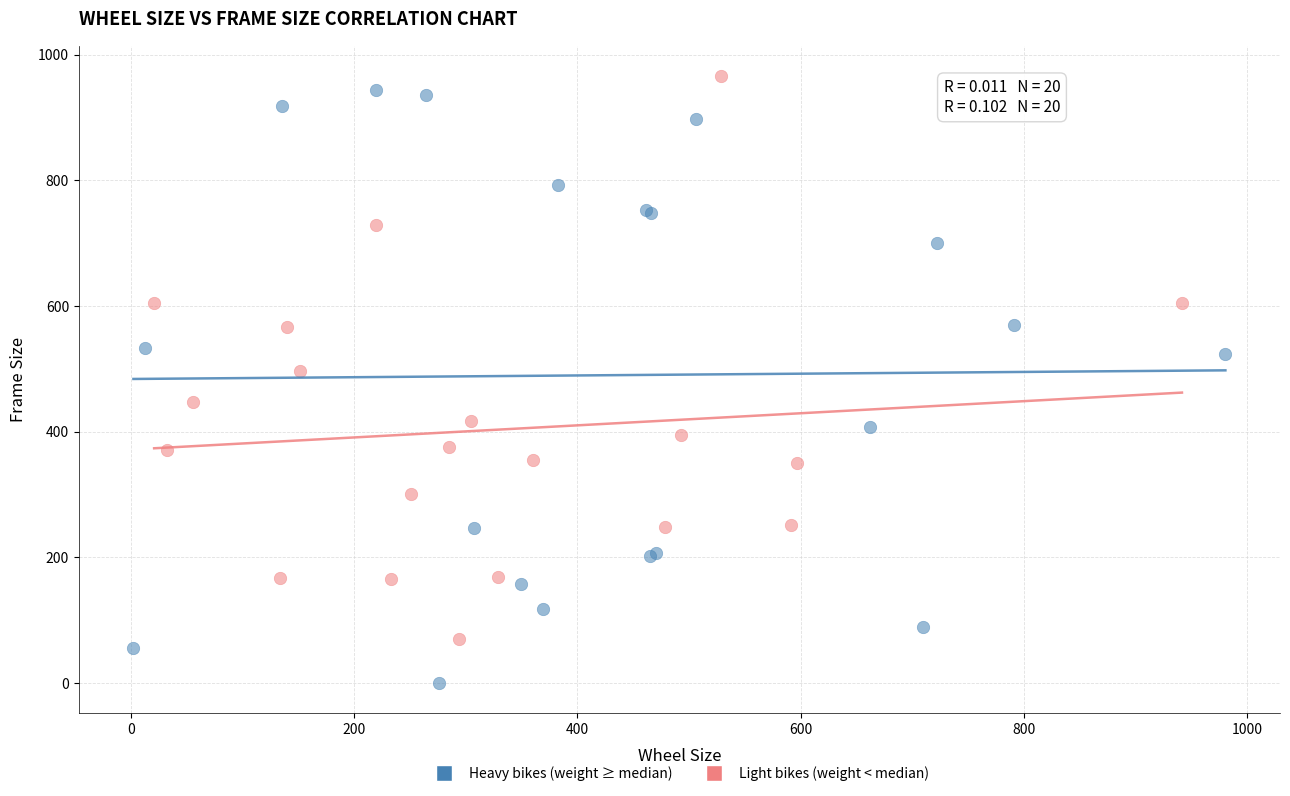

Which series reaches the minimum Y coordinate?

Heavy bikes (weight ≥ median)